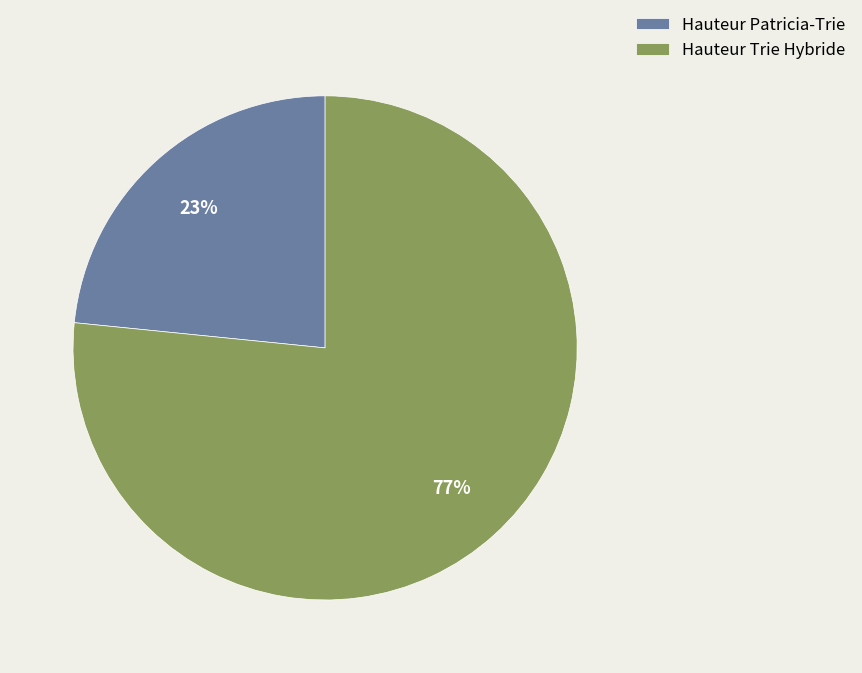

Is the sum of Hauteur Trie Hybride and Hauteur Patricia-Trie greater than half?

Yes